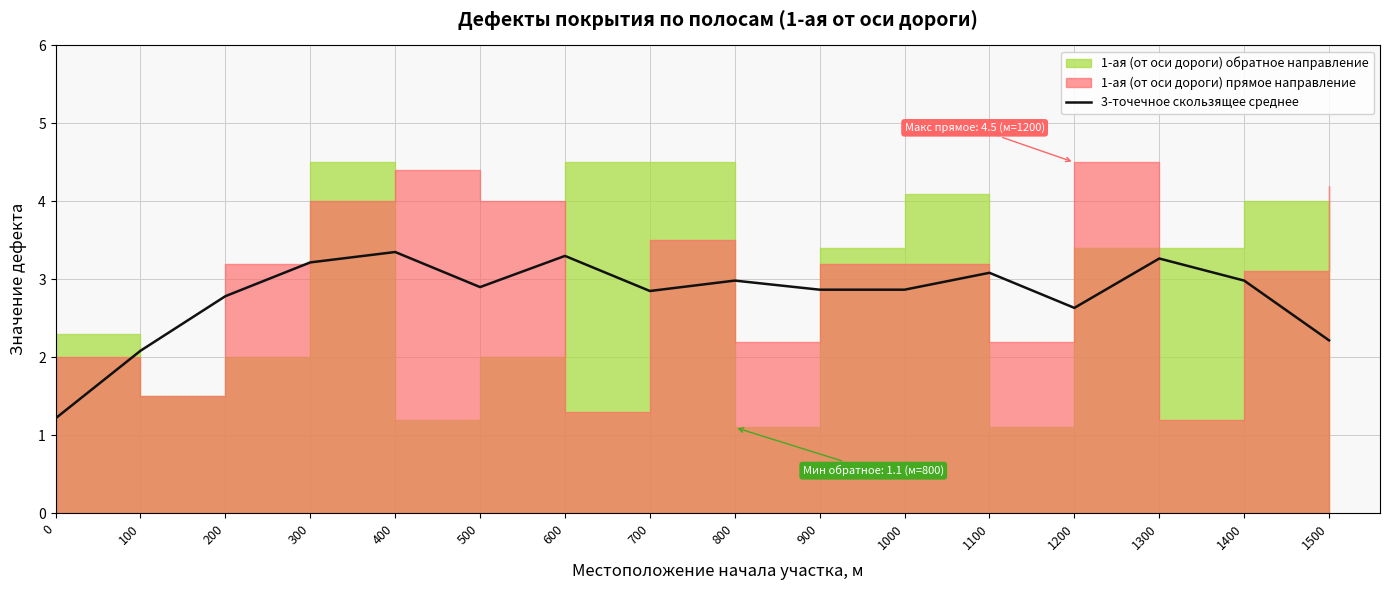

The value at 1200 is 2.6. True or false?

True